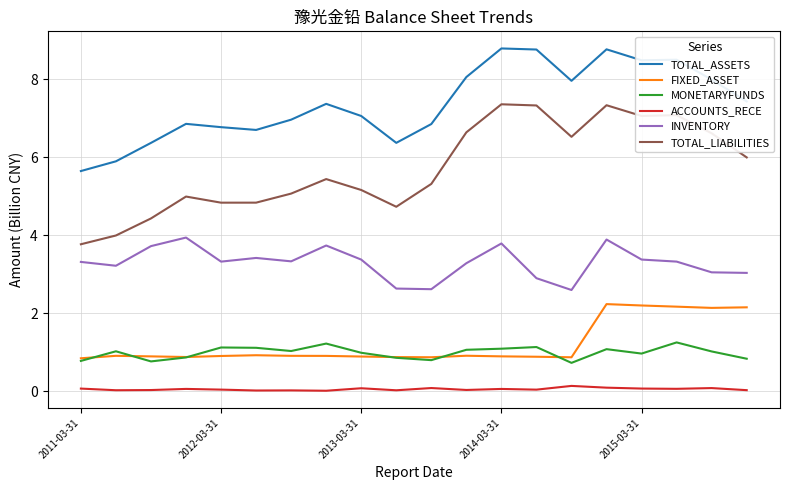

Which series has the largest range (max minus min)?

TOTAL_LIABILITIES